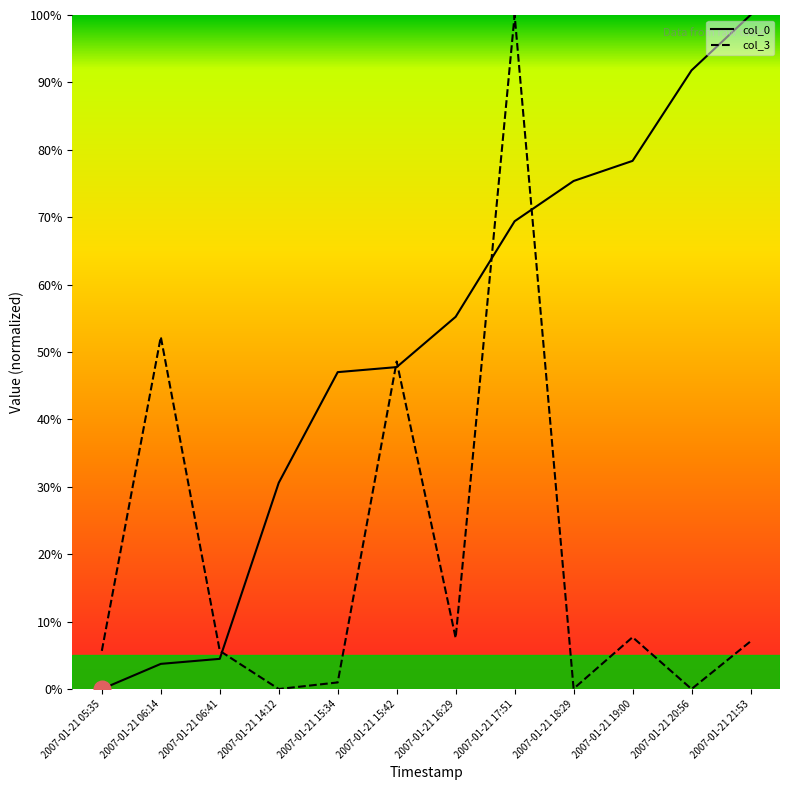

How many interior local peaks does the col_3 series have?

4